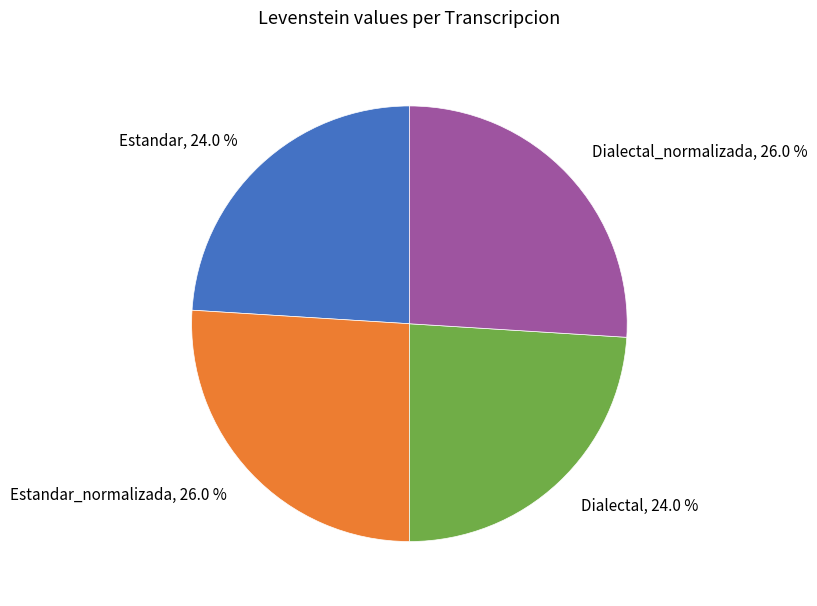

How many slices are in this pie chart?

4